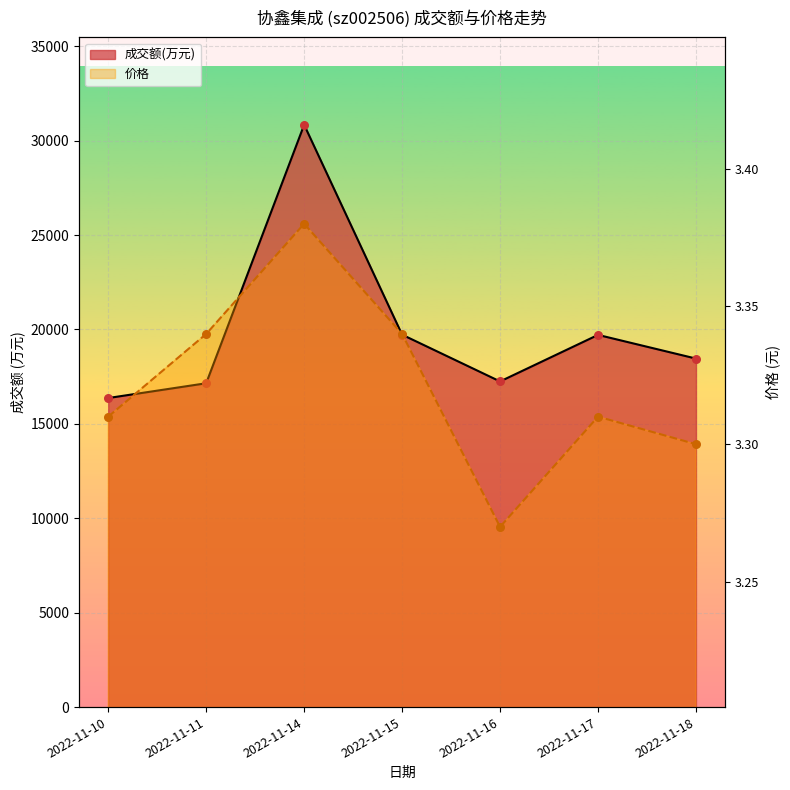

What is the total value across all series at 2022-11-14?

30843.4